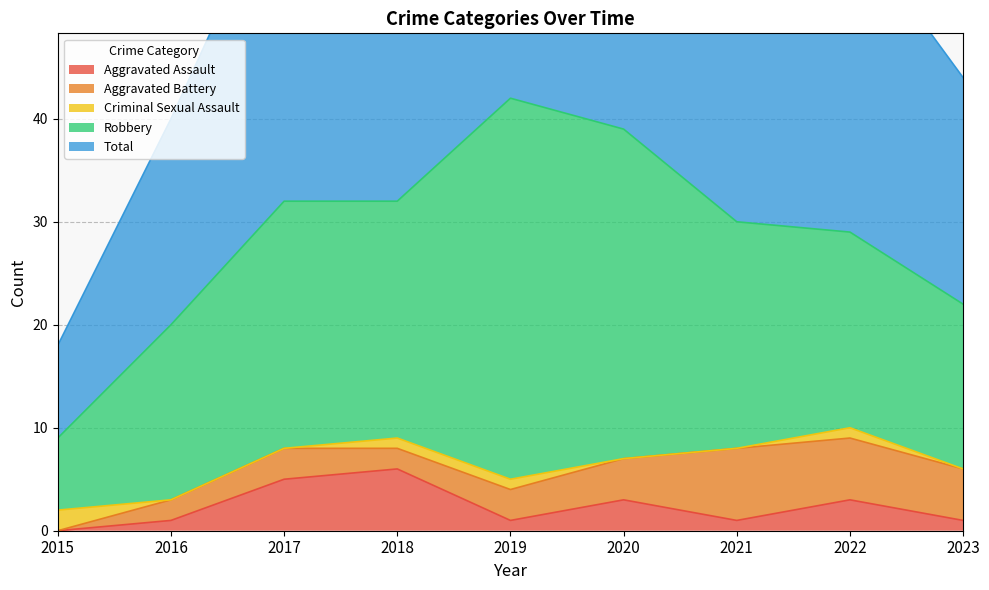

At how many categories does at least one series exceed 3?

9